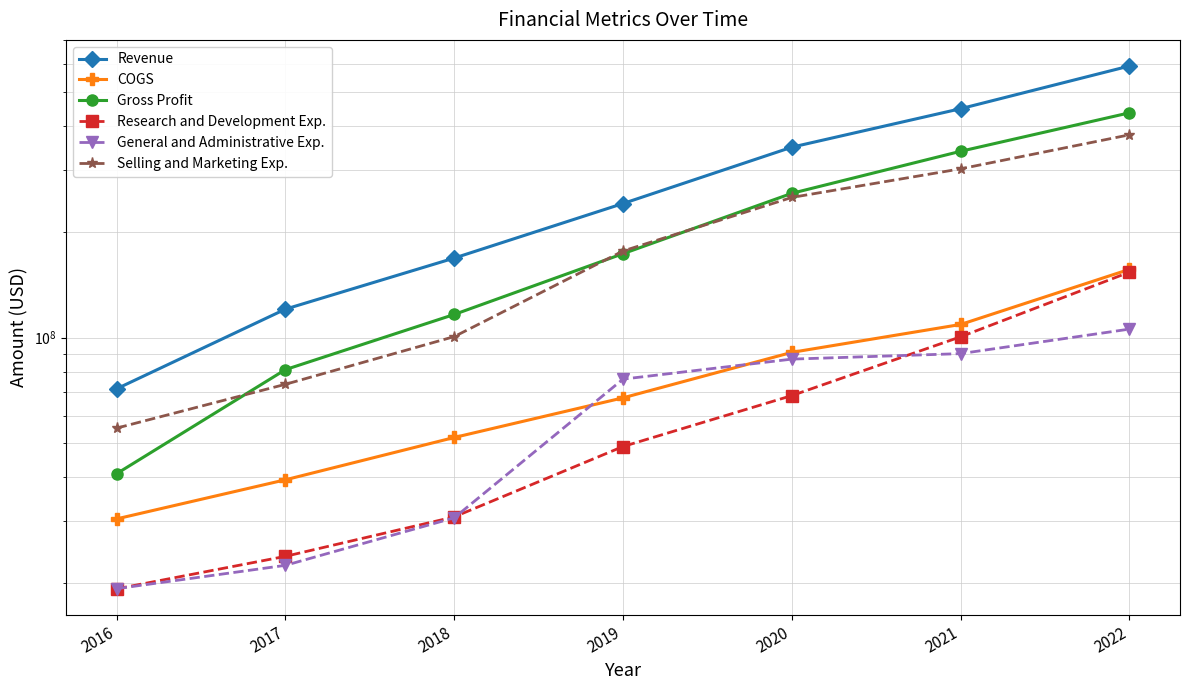

At which label is Selling and Marketing Exp. closest to 216315500?

2020